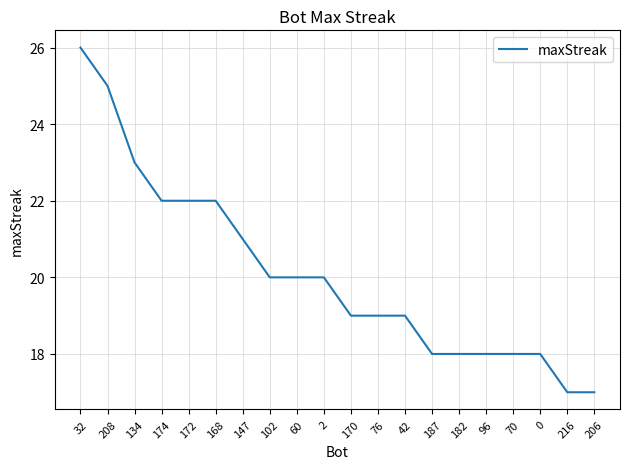

At which label is the value closest to 21?

147